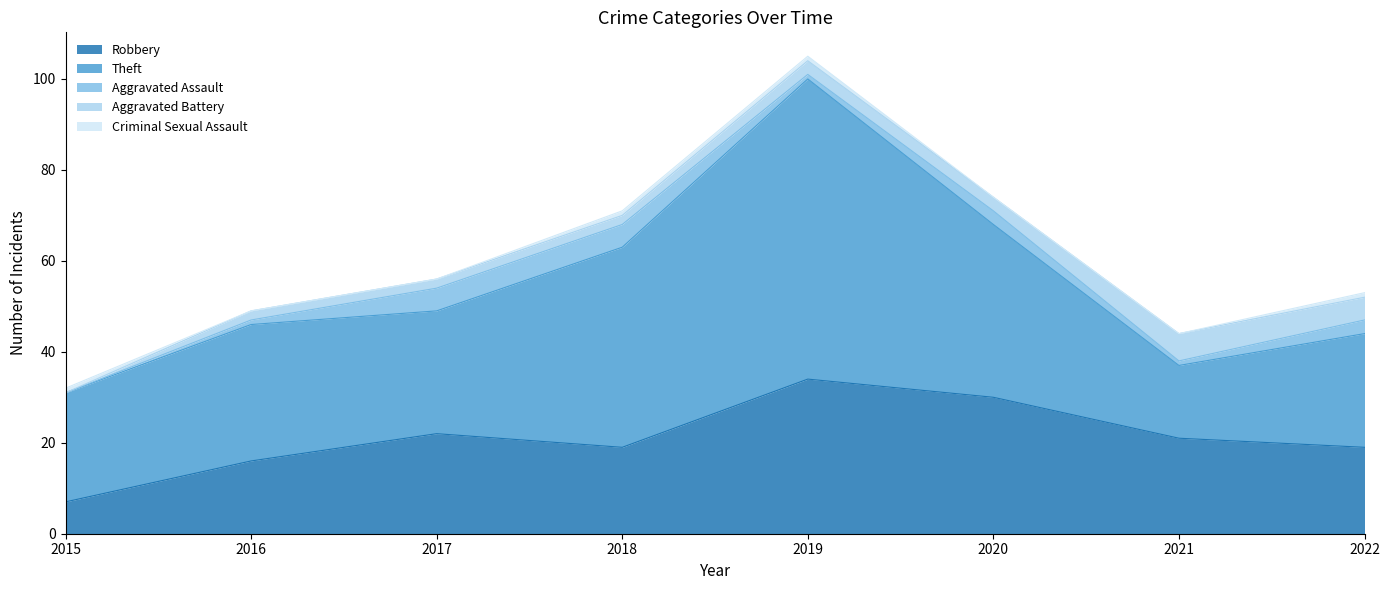

Between 2019 and 2020, which is larger?

2019